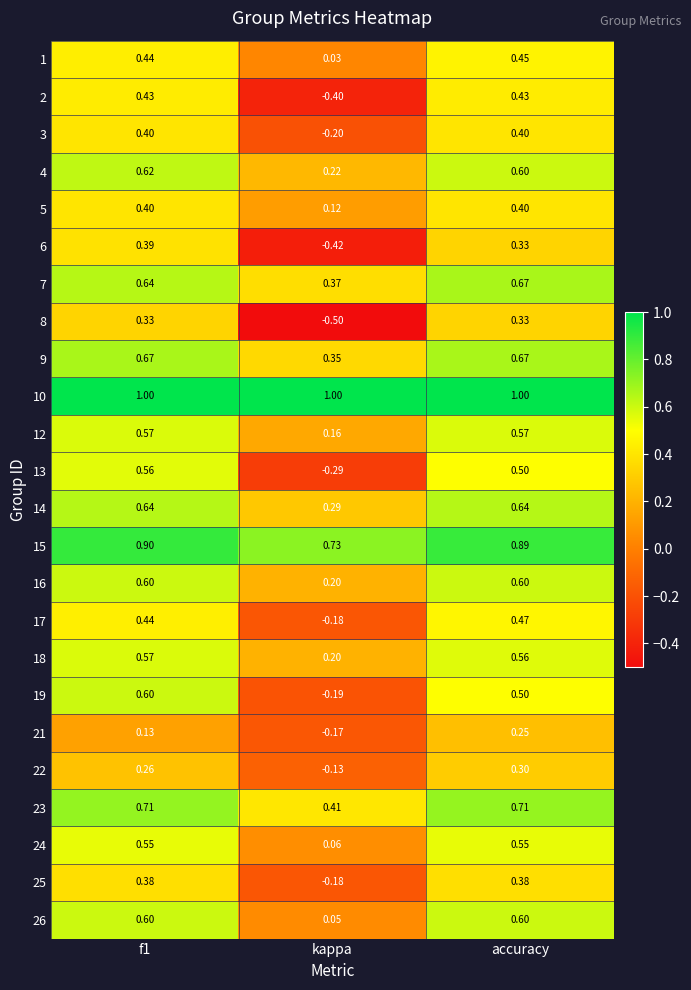

Is the value of 26 at accuracy greater than the value of 8 at accuracy?

Yes